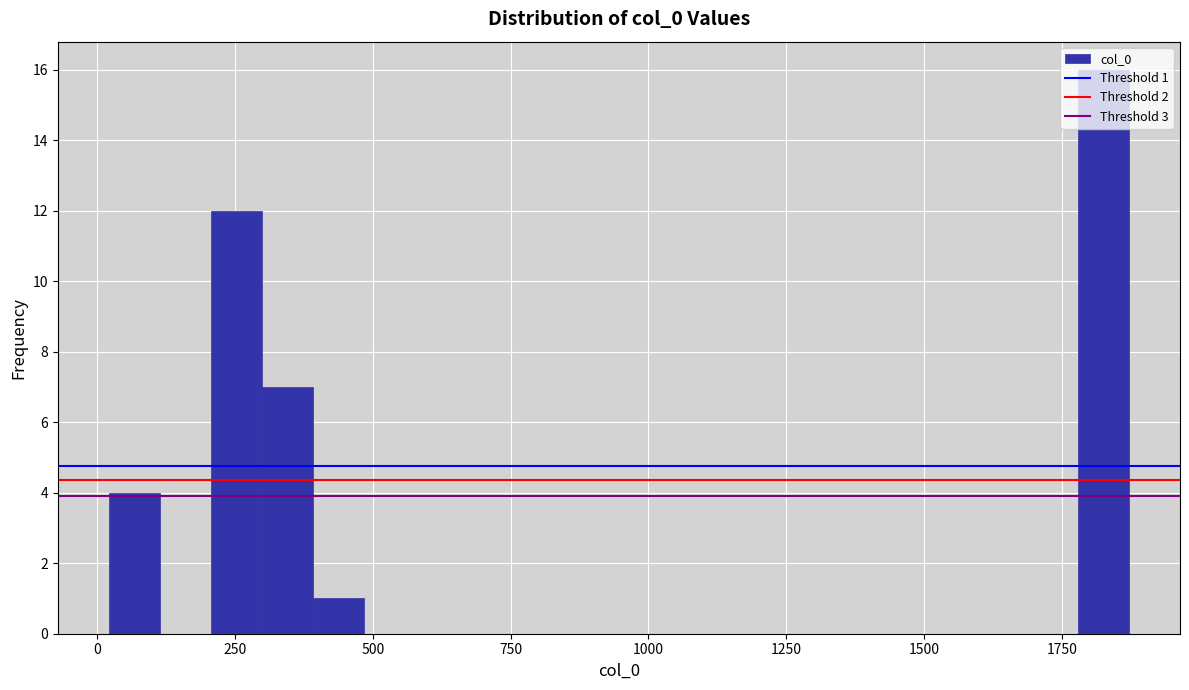

Read against the x-axis, roughly where is the centre of the tallest bar?

1850